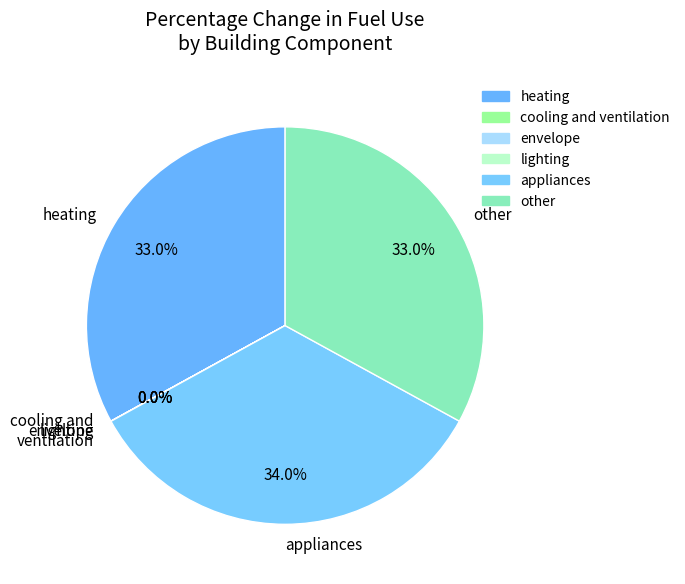

What percentage do heating and other together represent?

66.0%